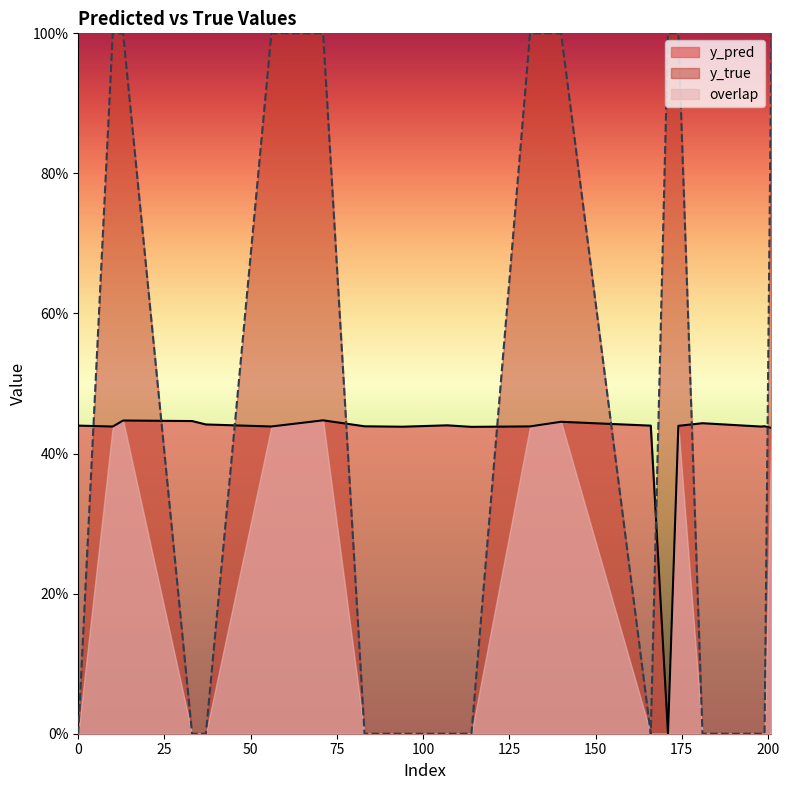

How many data points does each series have?

20